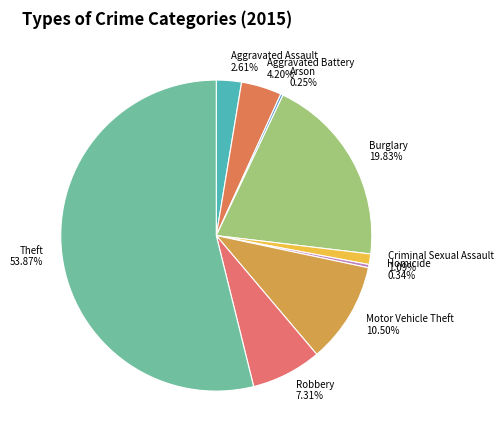

Combined, do Homicide and Aggravated Assault account for over 50%?

No